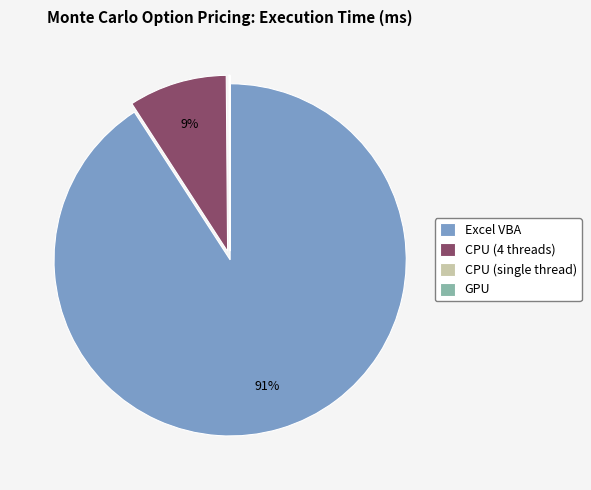

To the nearest percent, what percentage of the pie is Excel VBA?

91%